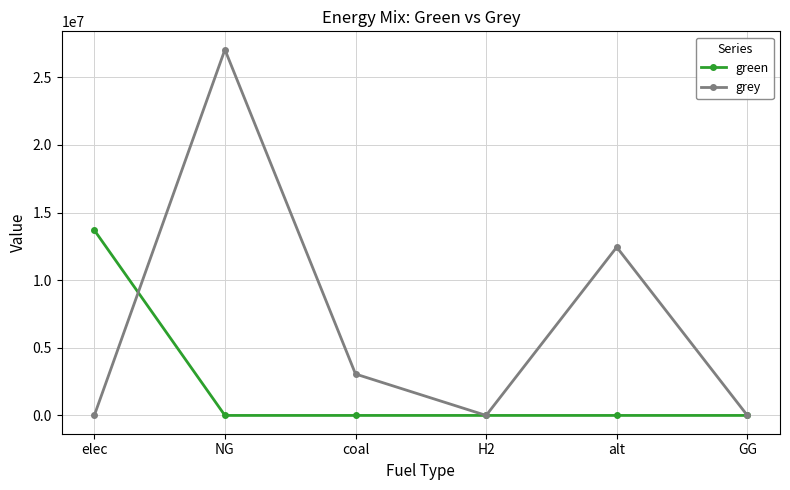

What position from the left is coal?

3